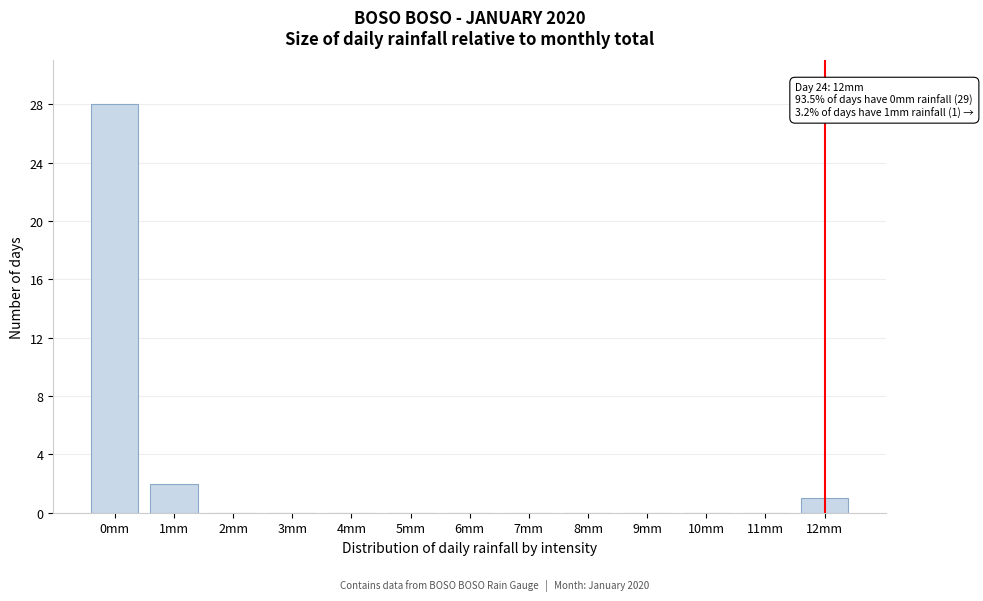

Reading left to right, transcribe all the data shown in this chart.

0mm=28	1mm=2	2mm=0	3mm=0	4mm=0	5mm=0	6mm=0	7mm=0	8mm=0	9mm=0	10mm=0	11mm=0	12mm=1